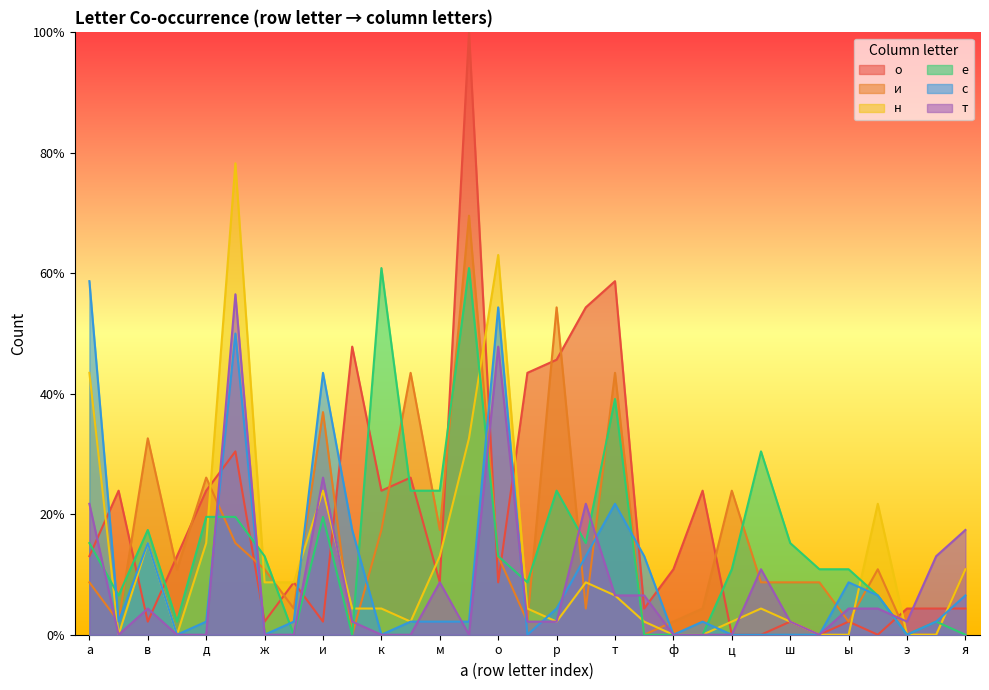

What is the difference between the о values at э and ц?

4.3